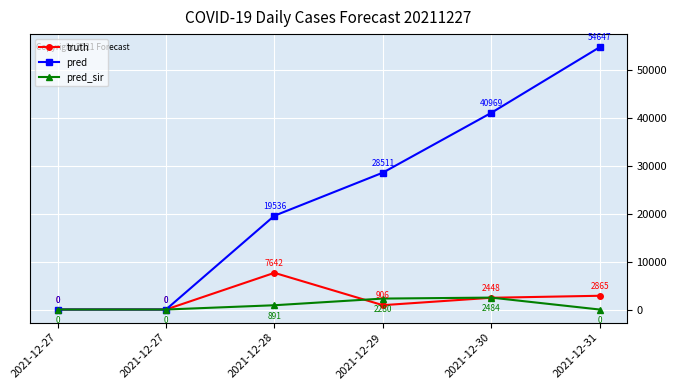

Which series changed the most between 2021-12-27 and 2021-12-27?

truth